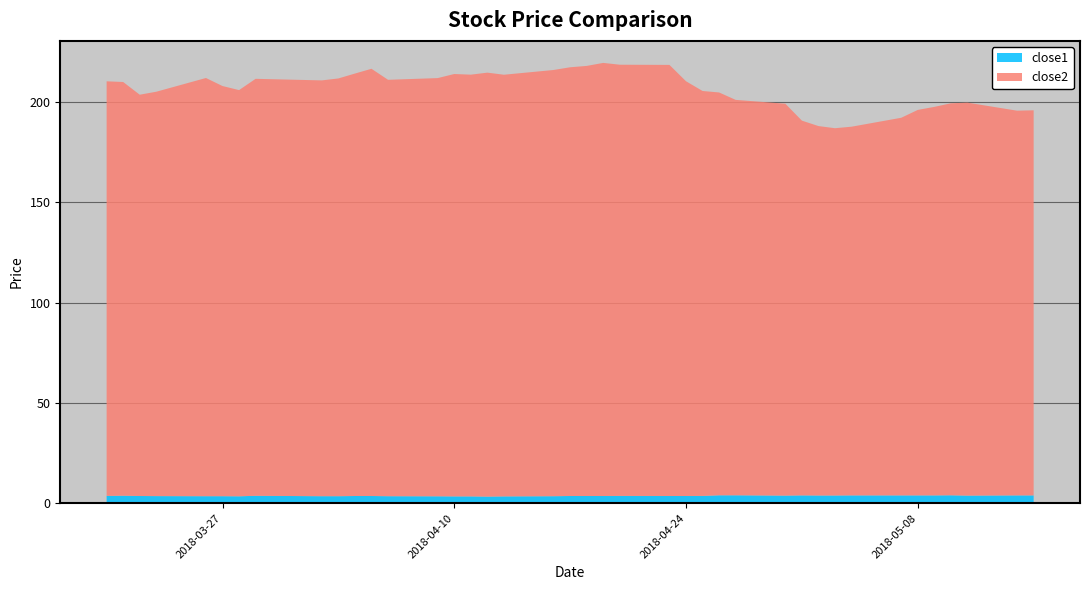

Reading left to right, extract all data points from this chart.

close1: 2018-03-20=3.6	2018-03-21=3.7	2018-03-22=3.6	2018-03-23=3.5	2018-03-26=3.5	2018-03-27=3.5	2018-03-28=3.4	2018-03-29=3.7	2018-04-02=3.5	2018-04-03=3.5	2018-04-04=3.6	2018-04-05=3.6	2018-04-06=3.5	2018-04-09=3.4	2018-04-10=3.4	2018-04-11=3.4	2018-04-12=3.3	2018-04-13=3.4	2018-04-16=3.5	2018-04-17=3.6	2018-04-18=3.6	2018-04-19=3.6	2018-04-20=3.6	2018-04-23=3.6	2018-04-24=3.6	2018-04-25=3.6	2018-04-26=3.9	2018-04-27=3.9	2018-04-30=3.8	2018-05-01=3.9	2018-05-02=3.8	2018-05-03=3.8	2018-05-04=3.9	2018-05-07=3.9	2018-05-08=3.9	2018-05-09=3.9	2018-05-10=3.9	2018-05-11=3.8	2018-05-14=3.9	2018-05-15=3.9
close2: 2018-03-20=206.8	2018-03-21=206.4	2018-03-22=200.2	2018-03-23=201.7	2018-03-26=208.6	2018-03-27=204.6	2018-03-28=202.6	2018-03-29=208.0	2018-04-02=207.4	2018-04-03=208.4	2018-04-04=210.7	2018-04-05=213.1	2018-04-06=207.7	2018-04-09=208.6	2018-04-10=210.7	2018-04-11=210.4	2018-04-12=211.5	2018-04-13=210.4	2018-04-16=212.6	2018-04-17=213.9	2018-04-18=214.6	2018-04-19=216.1	2018-04-20=215.1	2018-04-23=215.1	2018-04-24=206.9	2018-04-25=202.0	2018-04-26=201.0	2018-04-27=197.3	2018-04-30=195.5	2018-05-01=187.0	2018-05-02=184.3	2018-05-03=183.2	2018-05-04=183.9	2018-05-07=188.4	2018-05-08=192.3	2018-05-09=193.8	2018-05-10=195.6	2018-05-11=196.0	2018-05-14=191.9	2018-05-15=192.1